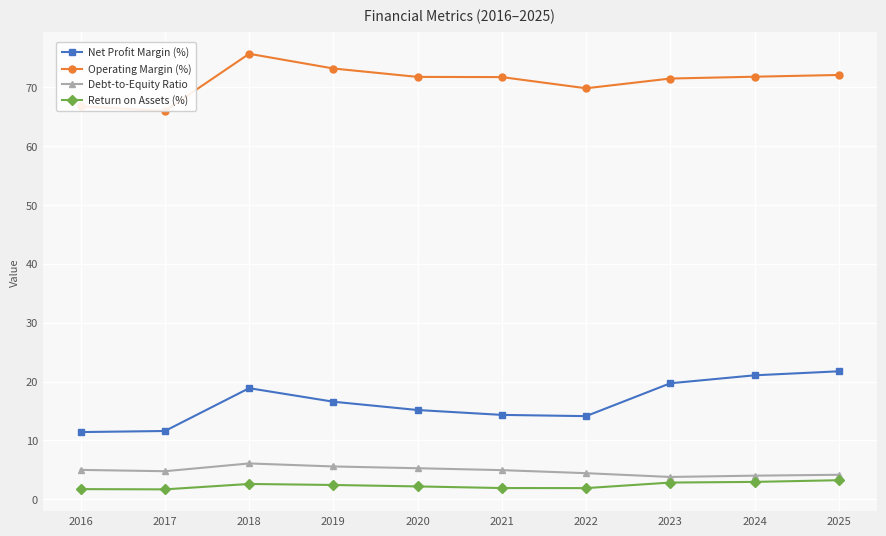

The Debt-to-Equity Ratio series shows 5.6 at 2019. True or false?

True